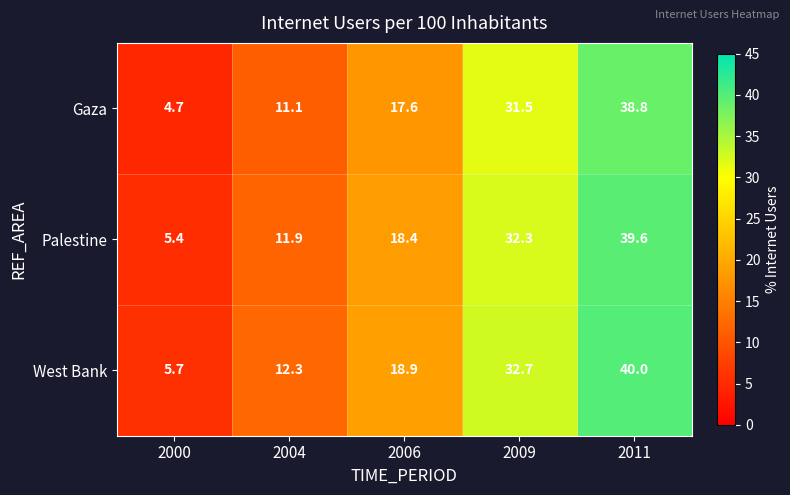

The West Bank series shows 18.6 at 2004. True or false?

False